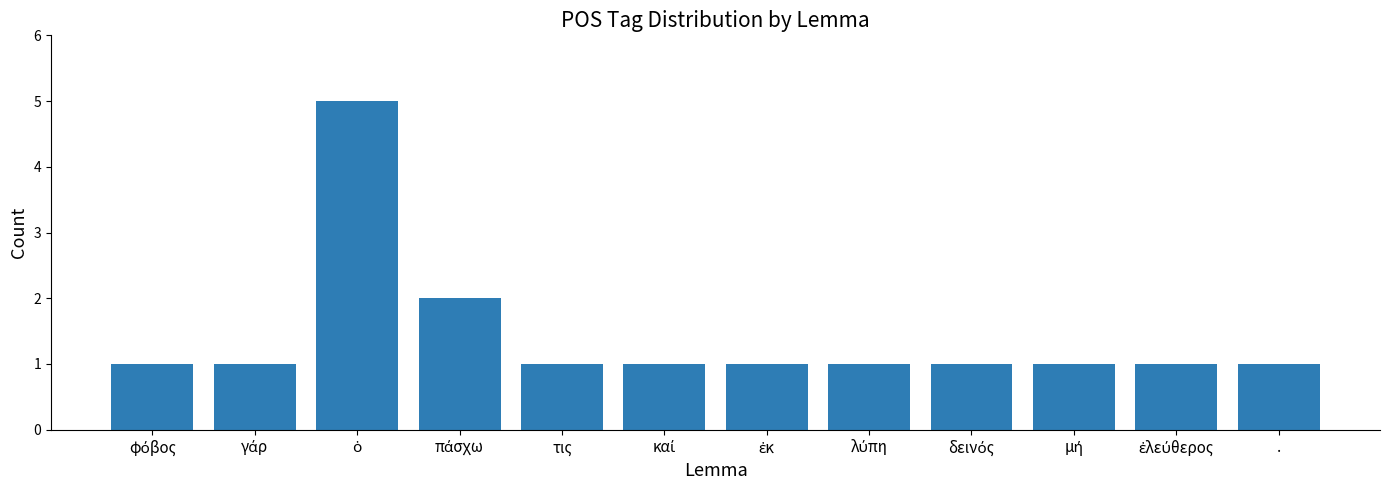

What position from the right is .?

1